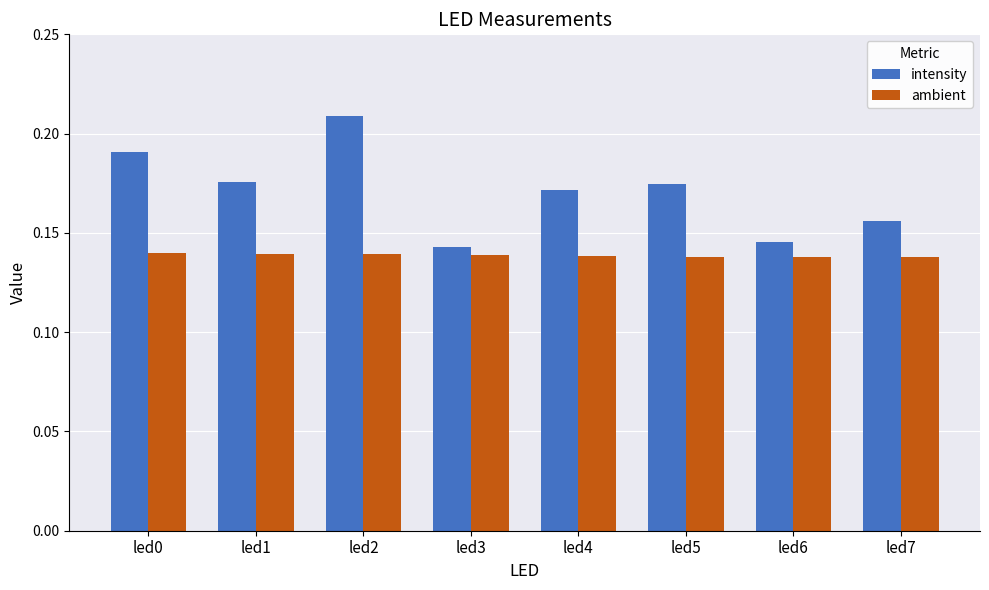

The ambient series shows 0.2 at led1. True or false?

False